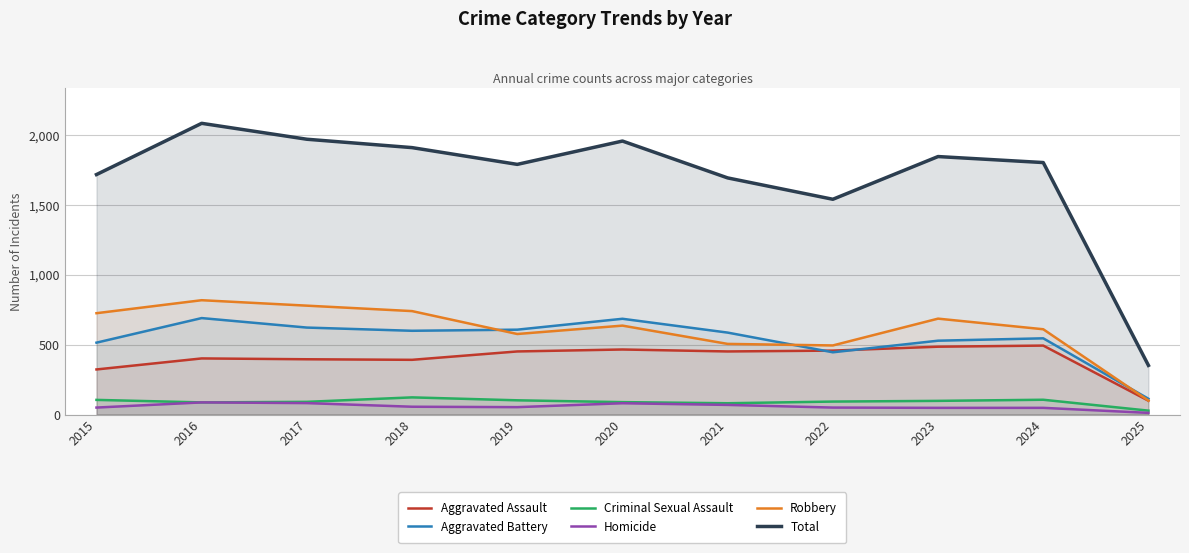

At how many categories does at least one series exceed 857?

10